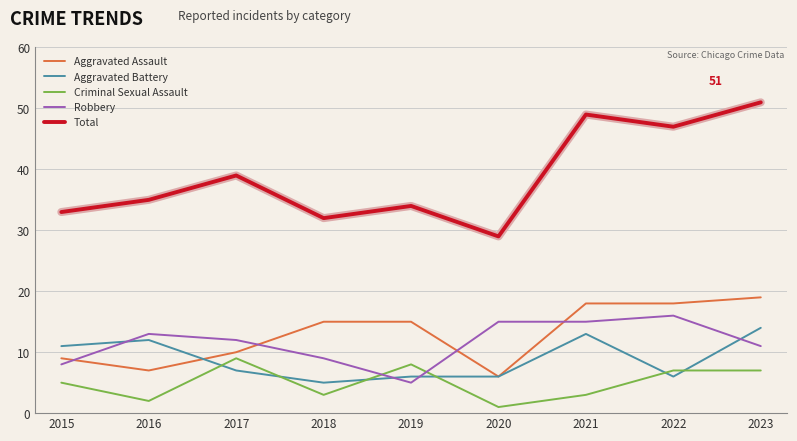

Is it true that Criminal Sexual Assault equals 10 at 2022?

False